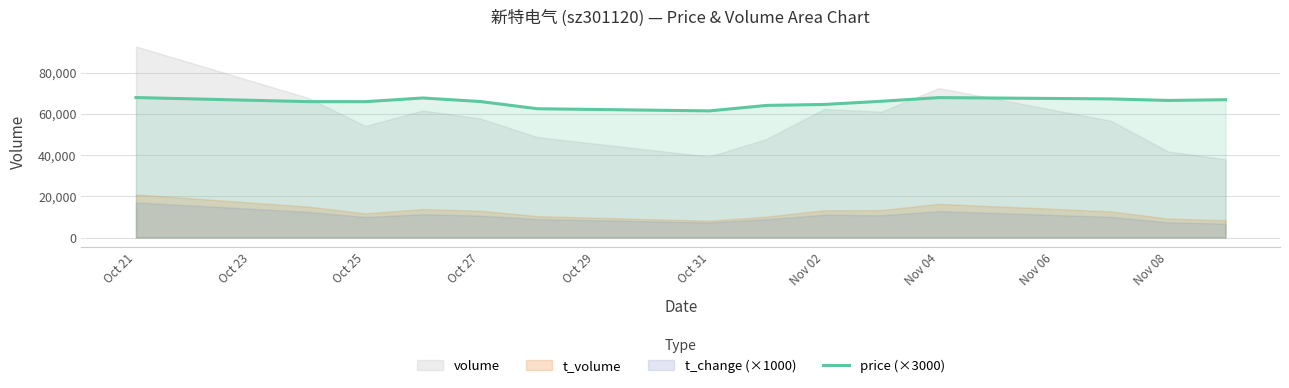

What is the maximum value for price (×3000)?

67950.0